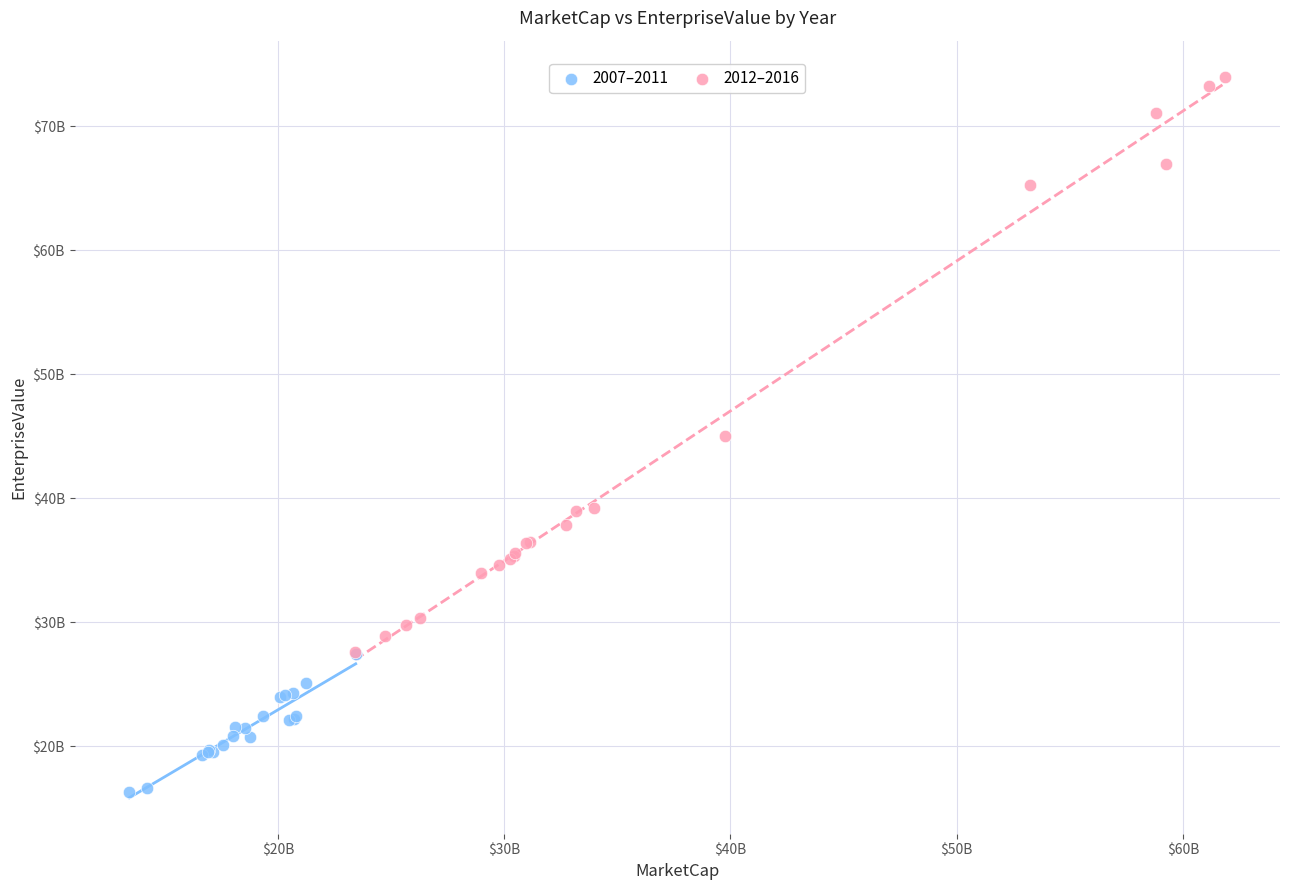

What are all the series names shown in the legend?

2007–2011, 2012–2016